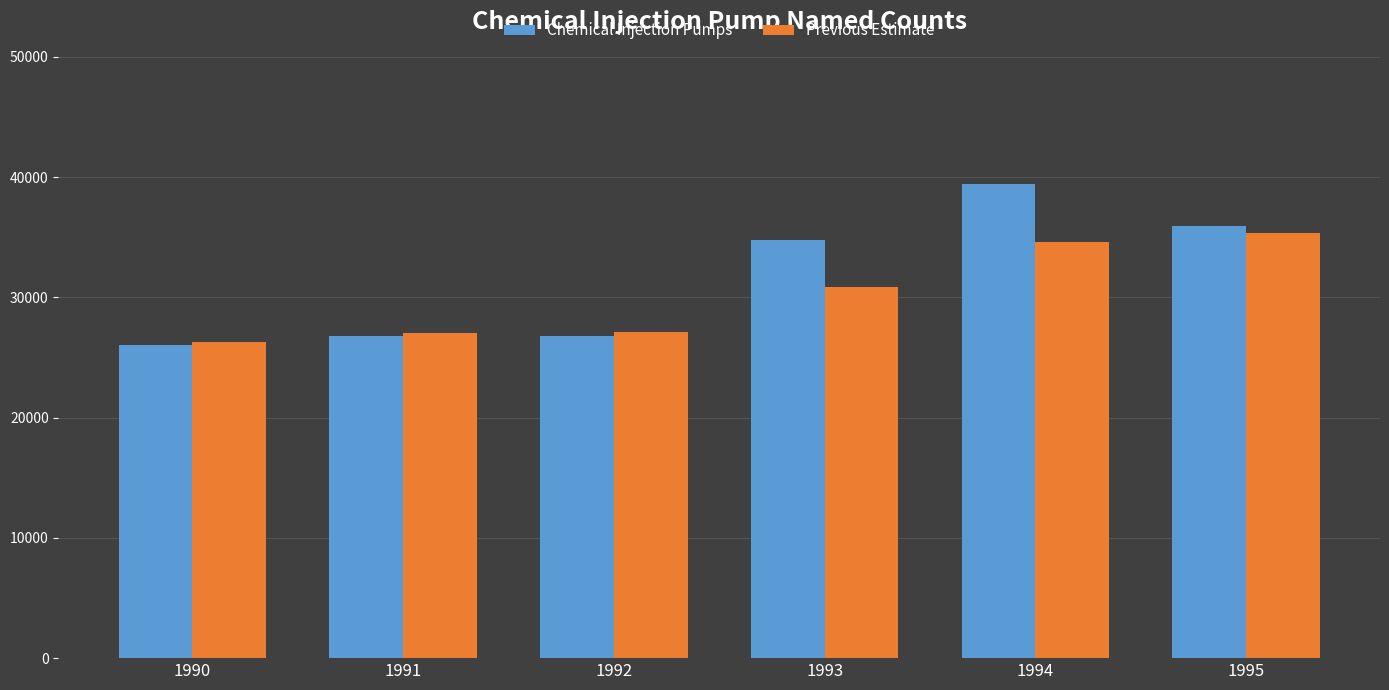

What is the difference between the highest and lowest values at 1993?

3918